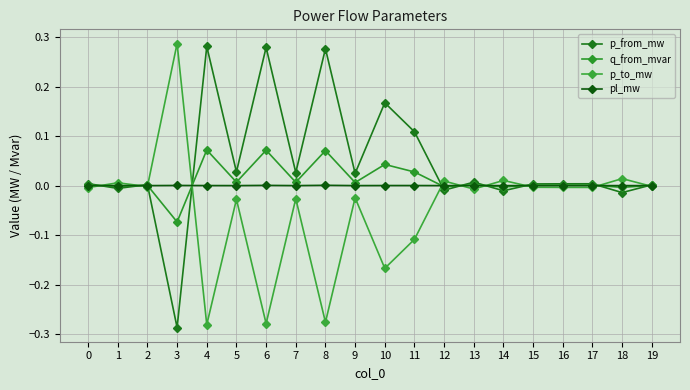

Which series changed the most between 0 and 12?

p_to_mw